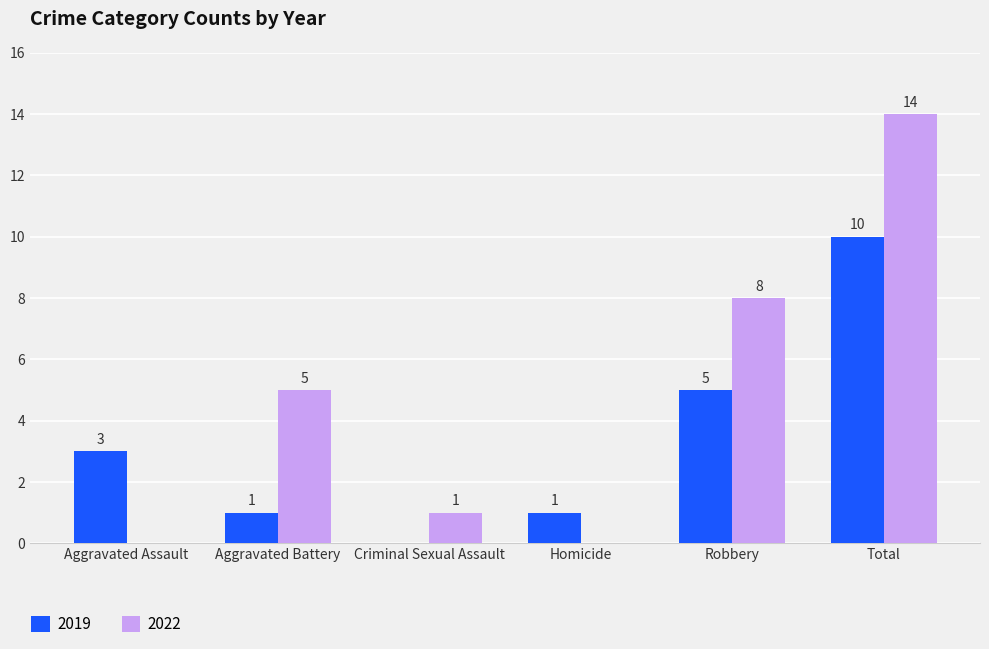

Is the value of 2022 at Aggravated Assault greater than the value of 2019 at Total?

No